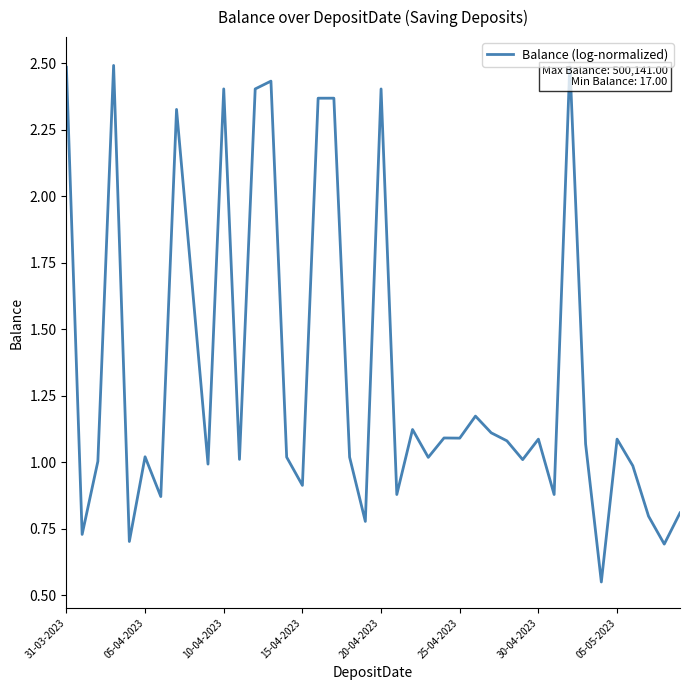

What is the greatest value displayed?

2.5